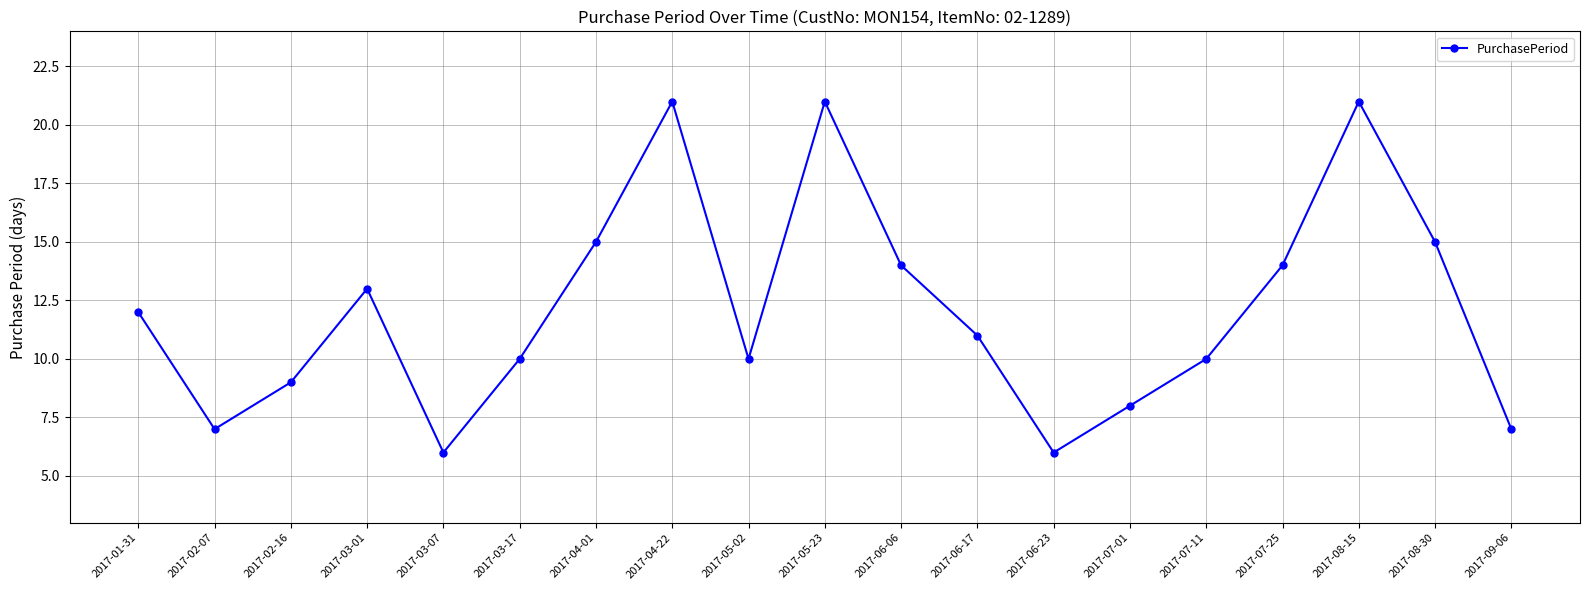

The value at 2017-07-25 is 20. True or false?

False